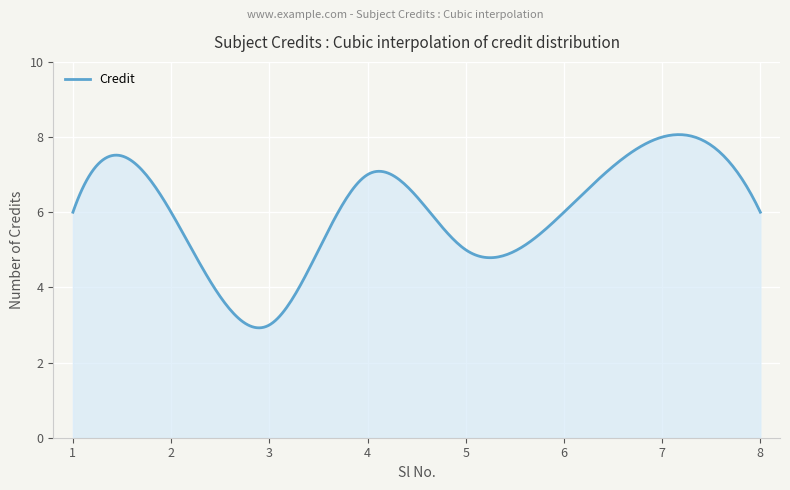

How many series are shown in this chart?

1